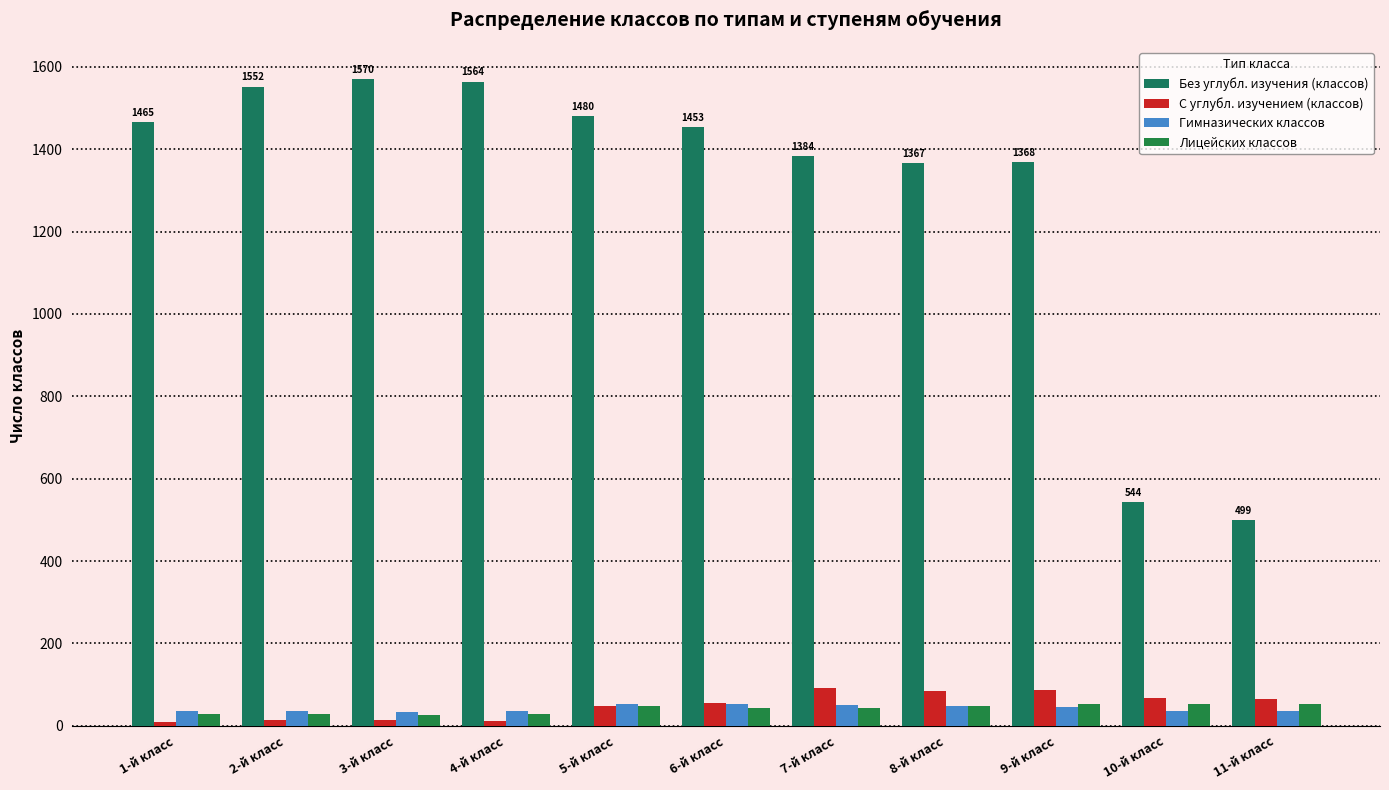

What is the difference between the Лицейских классов values at 4-й класс and 3-й класс?

2